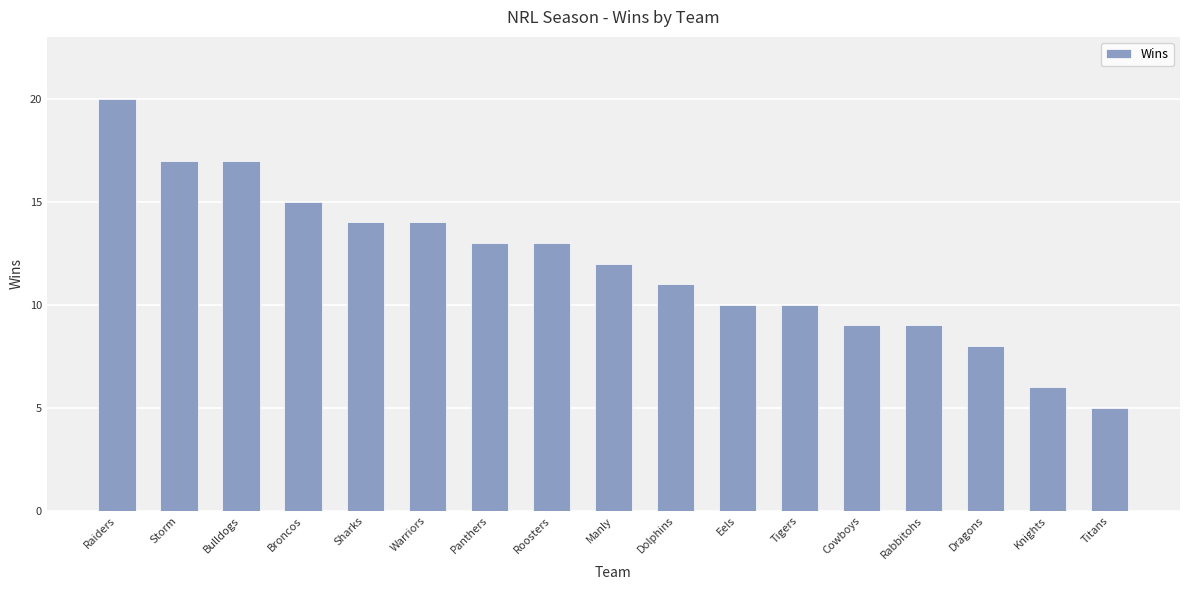

How many series are shown in this chart?

1